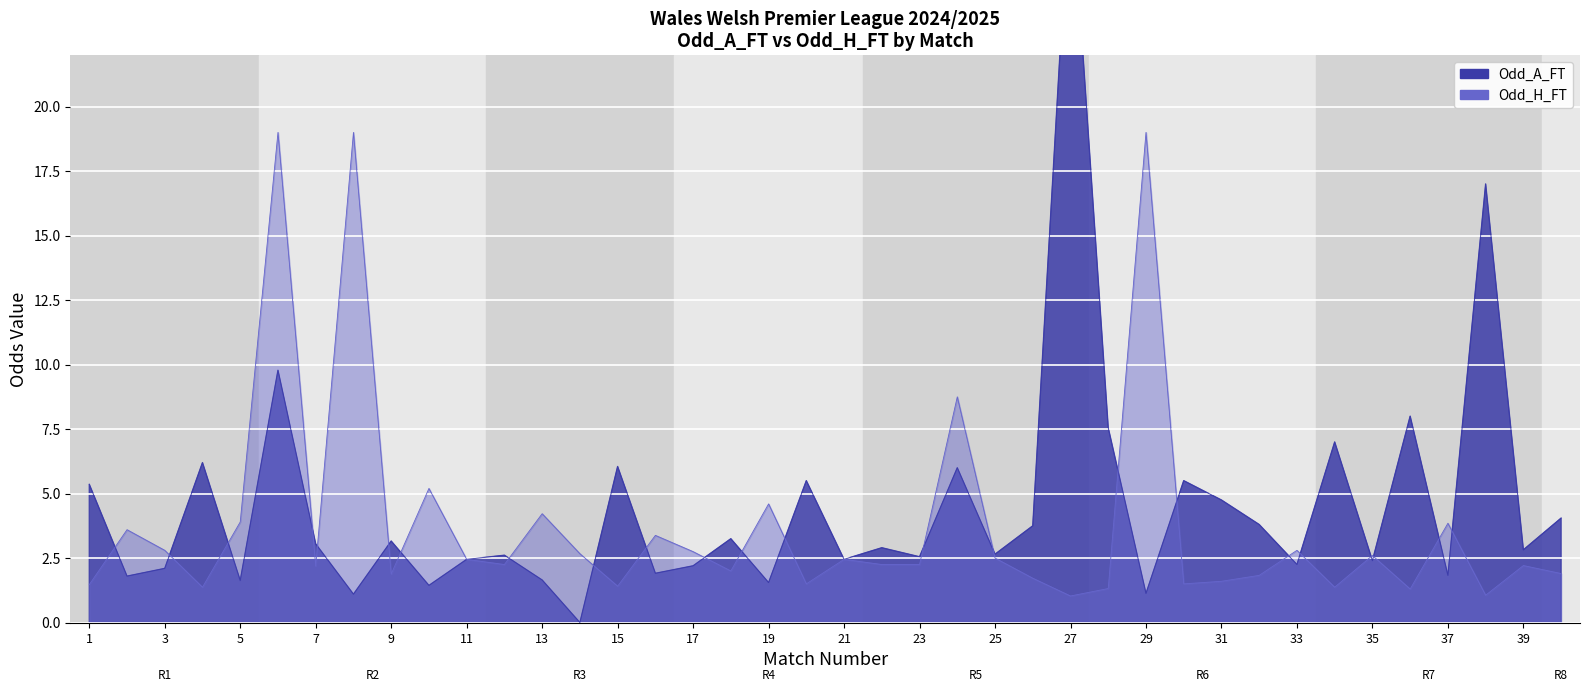

How many distinct data groups are displayed?

2